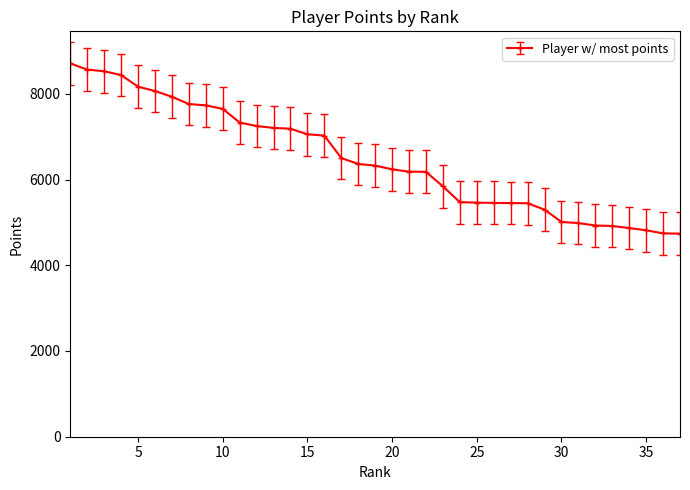

What is the maximum value shown in the chart?

8708